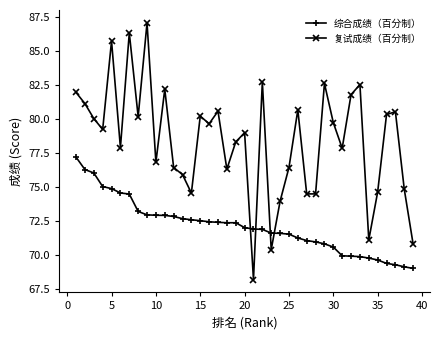

Which series has the widest spread of values?

复试成绩（百分制）